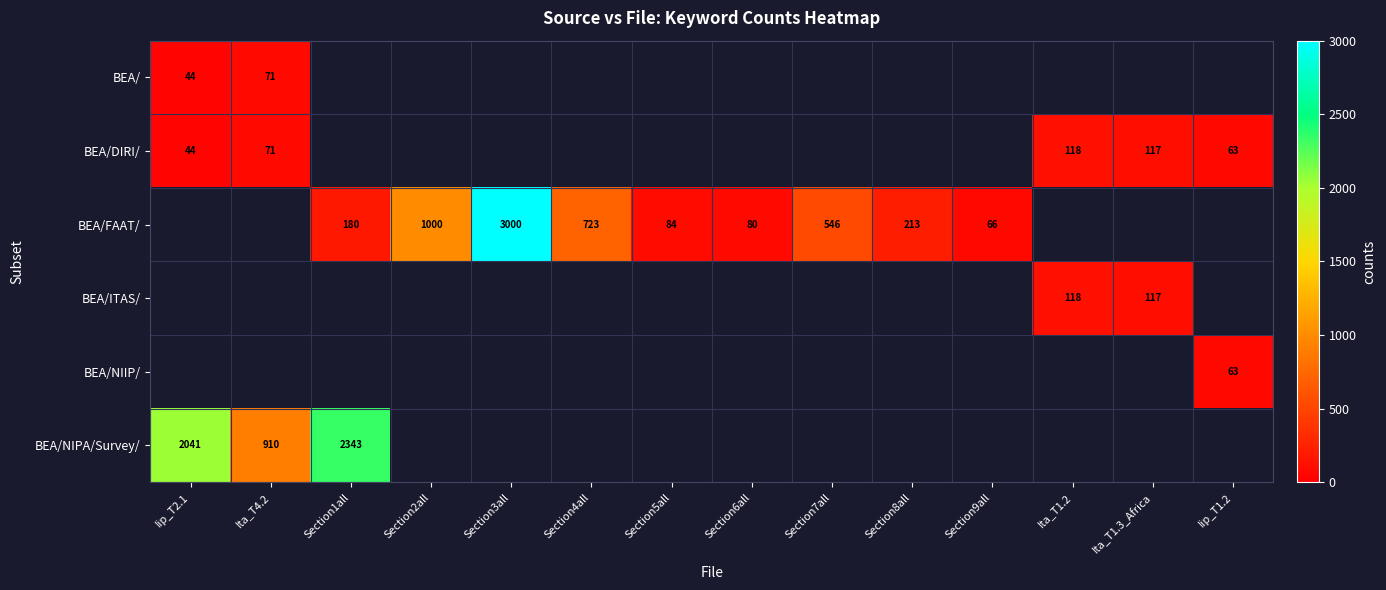

True or false: BEA/FAAT/ has a value of 80 at Section6all.

True